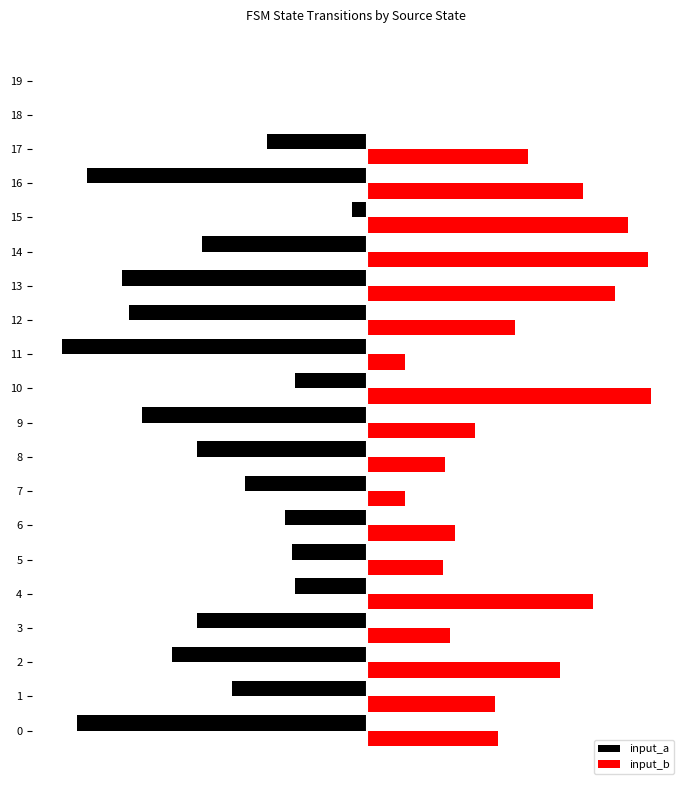

What are all the series names shown in the legend?

input_a, input_b